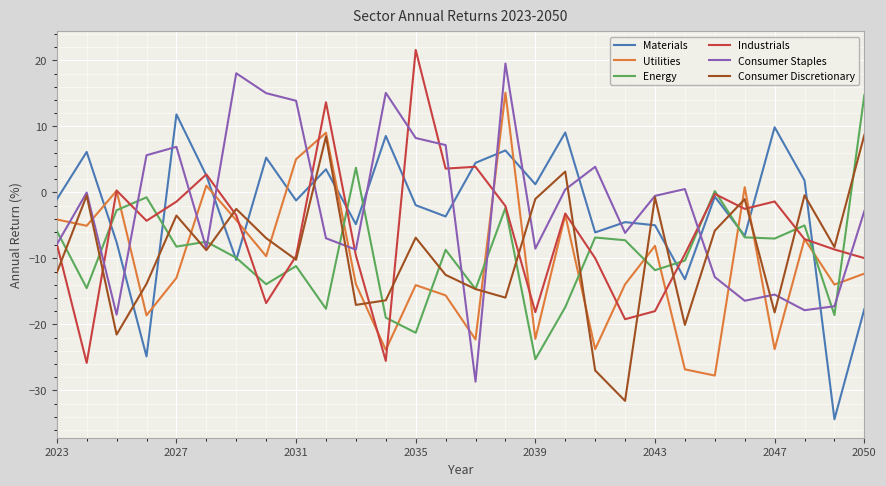

What is the maximum value for Materials?

11.8